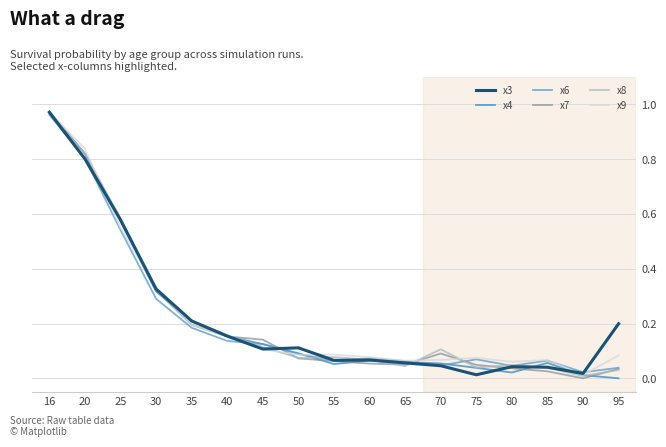

Is it true that x6 equals 0.0 at 65?

False